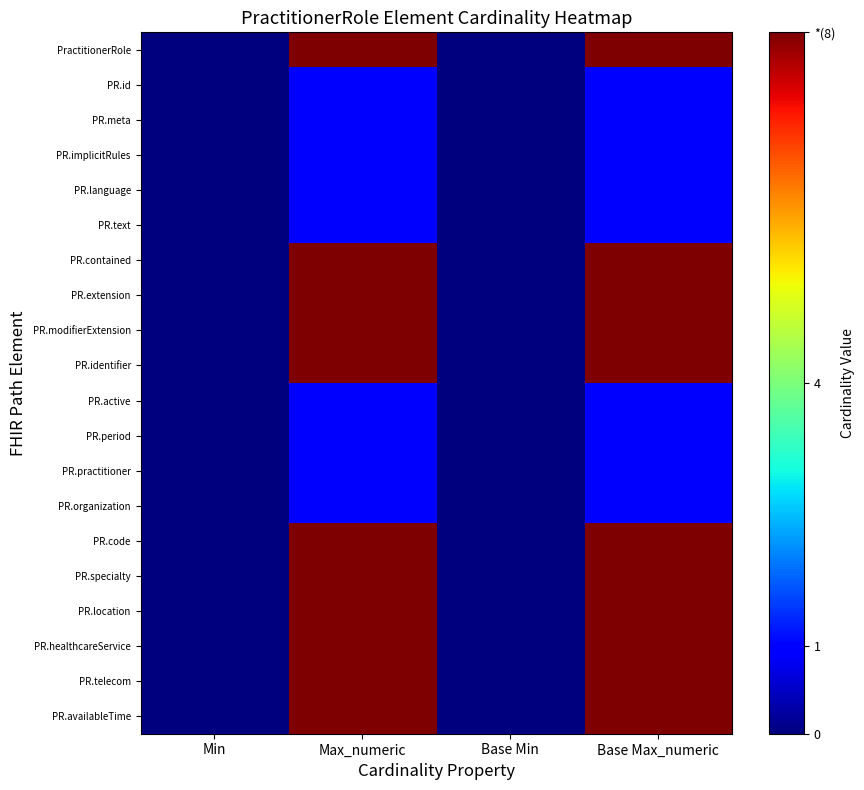

Which series has the largest range (max minus min)?

PractitionerRole